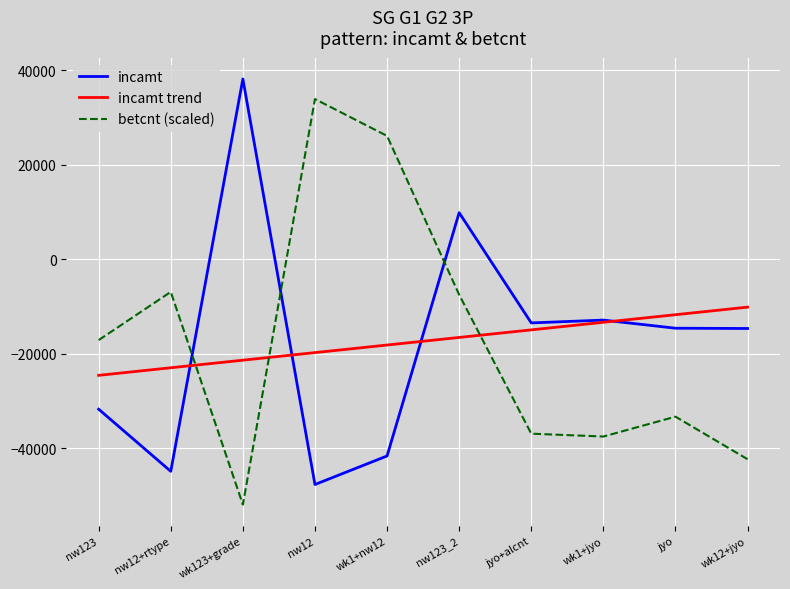

How many distinct data groups are displayed?

3